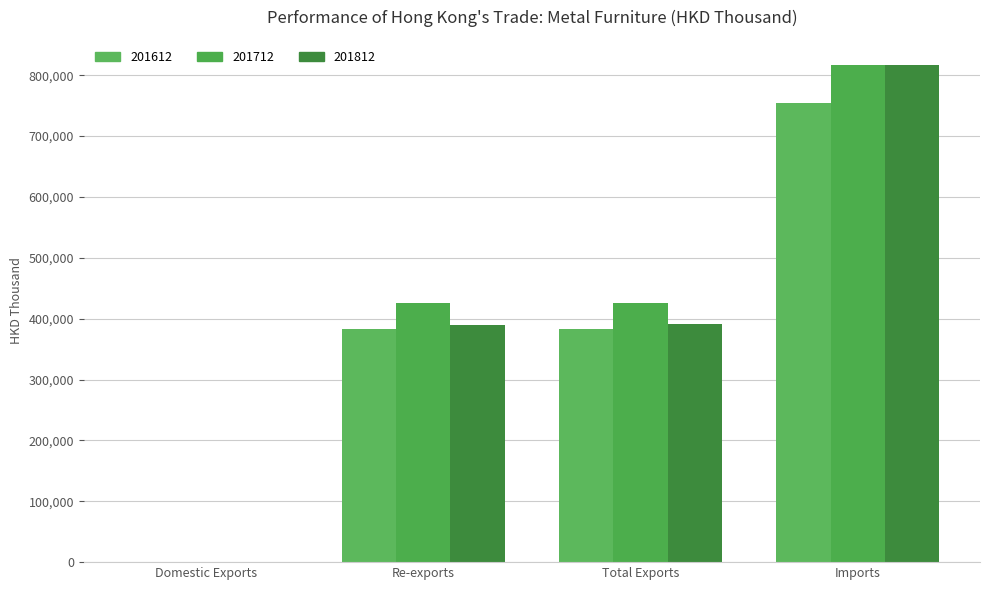

Does the chart contain stacked bars?

No